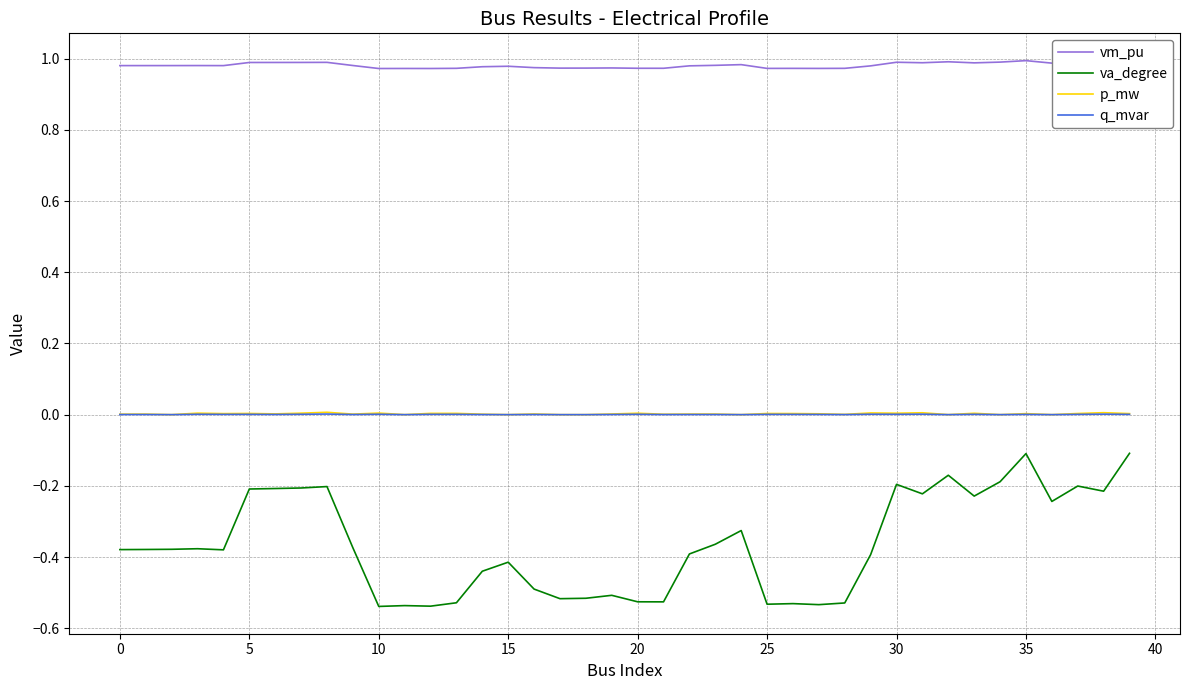

What is the label of the 22nd point from the right?

18